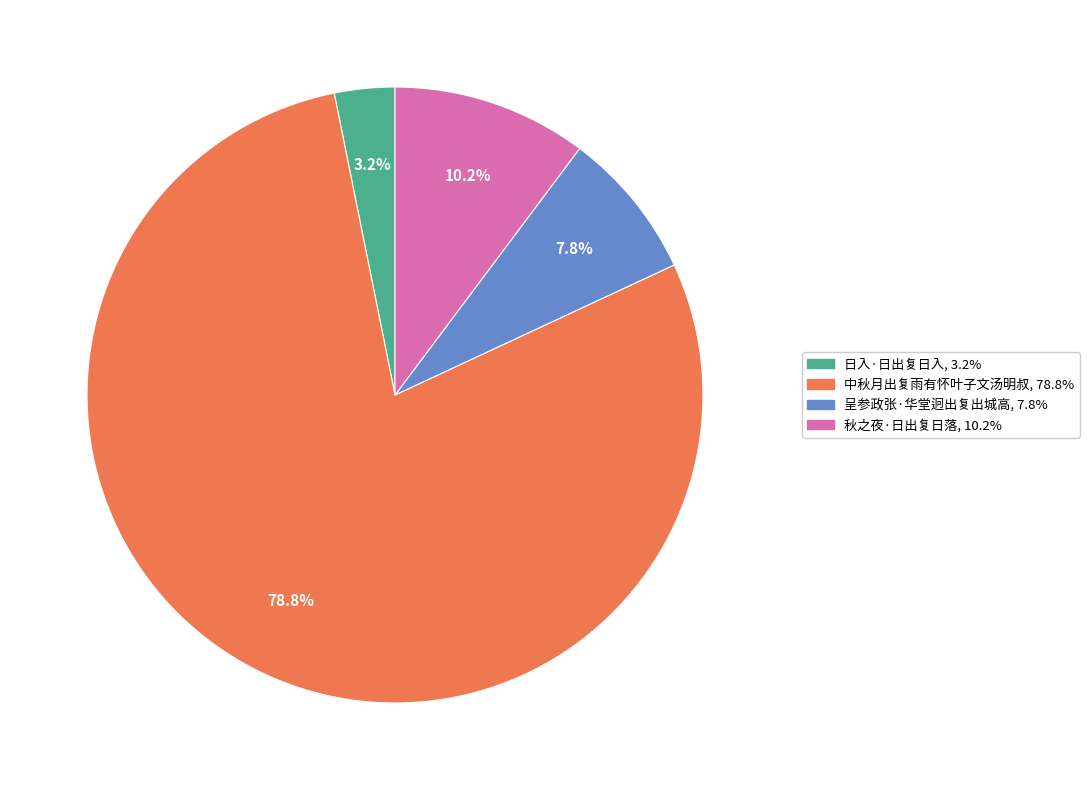

Is there a majority slice in this chart?

Yes